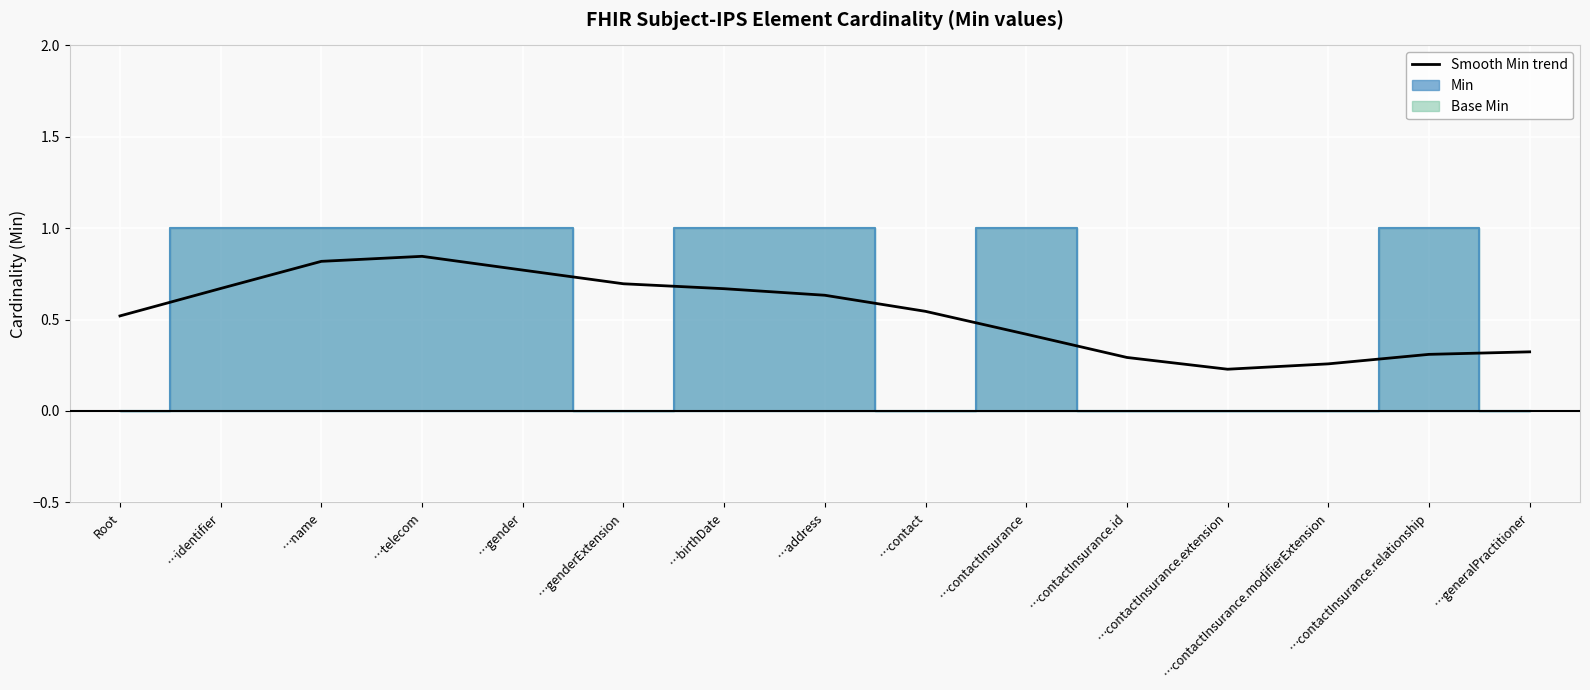

What is the difference between the values at …identifier and …contact?

0.1